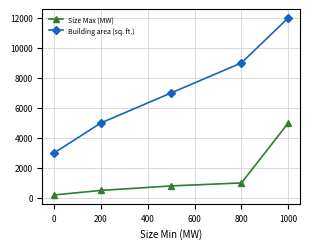

What is the lowest value of the Building area (sq. ft.) series?

3000